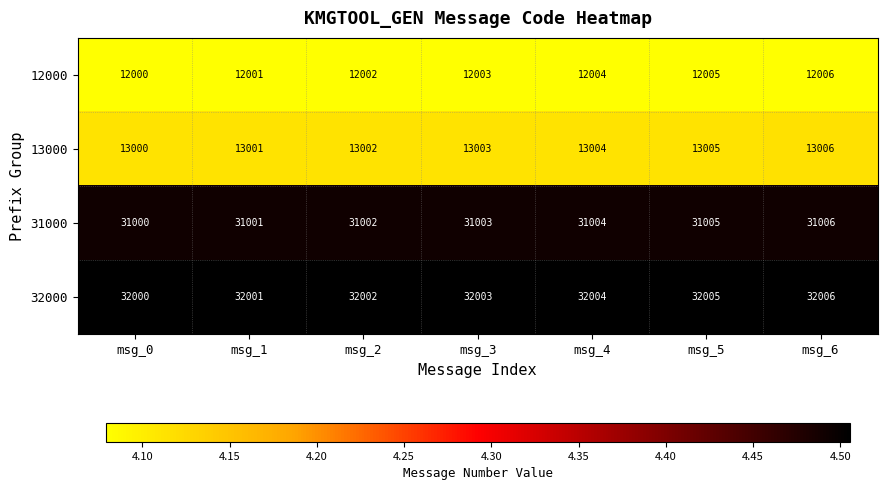

What is the total value across all series at msg_2?

88008